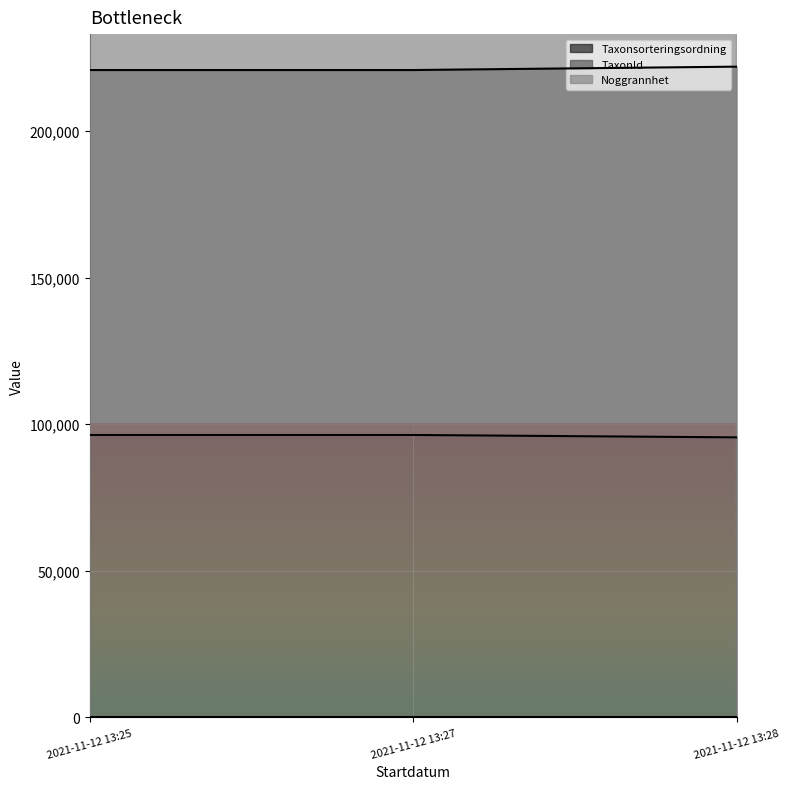

How many data points in Taxonsorteringsordning are less than 96334?

1